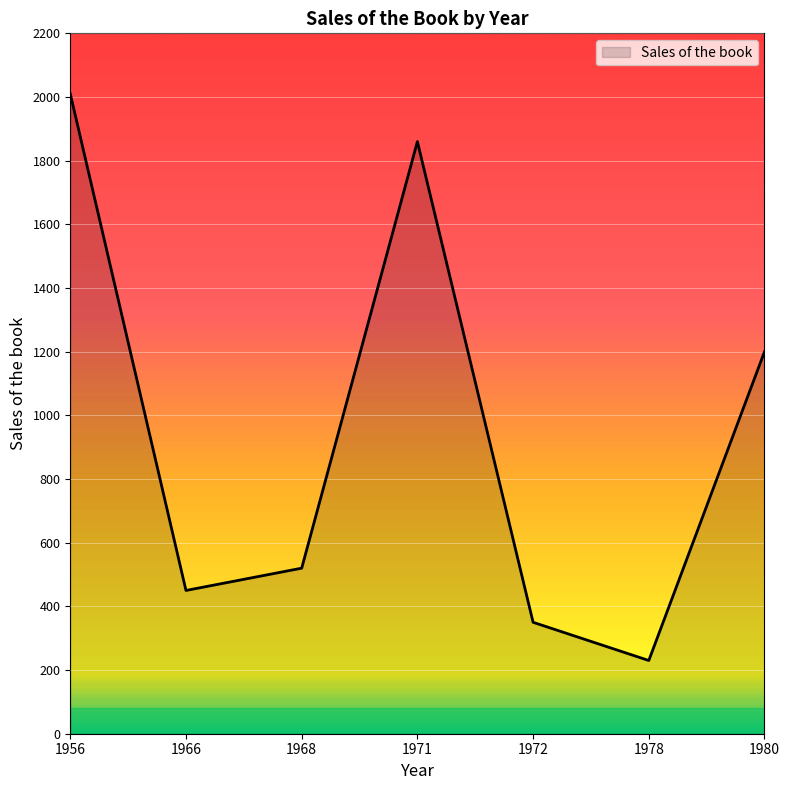

What is the change in value from 1966 to 1971?

+1410